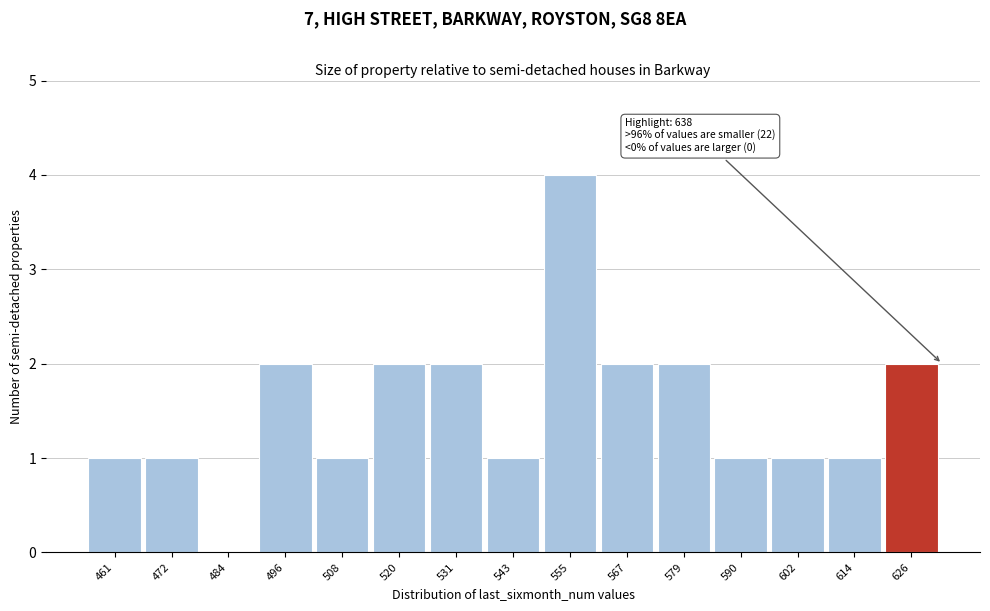

Reading left to right, transcribe all the data shown in this chart.

461=1	472=1	484=0	496=2	508=1	520=2	531=2	543=1	555=4	567=2	579=2	590=1	602=1	614=1	626=2